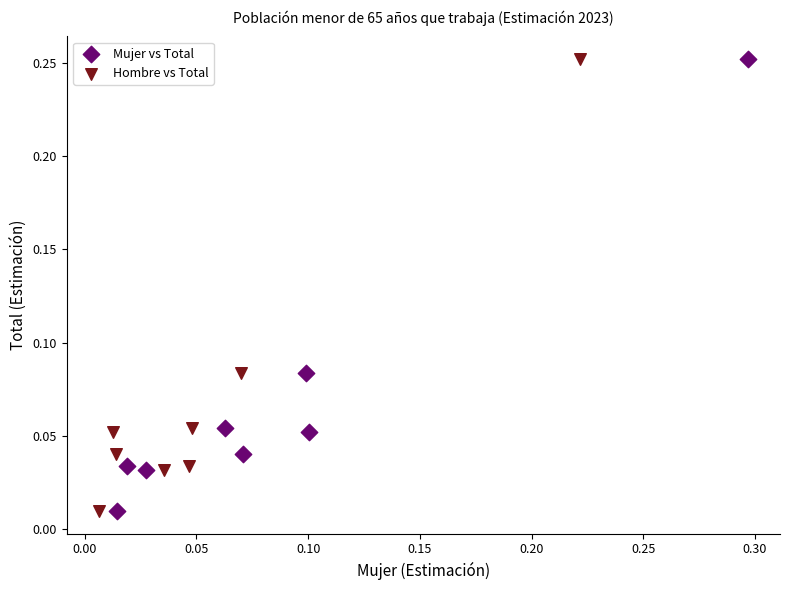

What are all the series names shown in the legend?

Mujer vs Total, Hombre vs Total